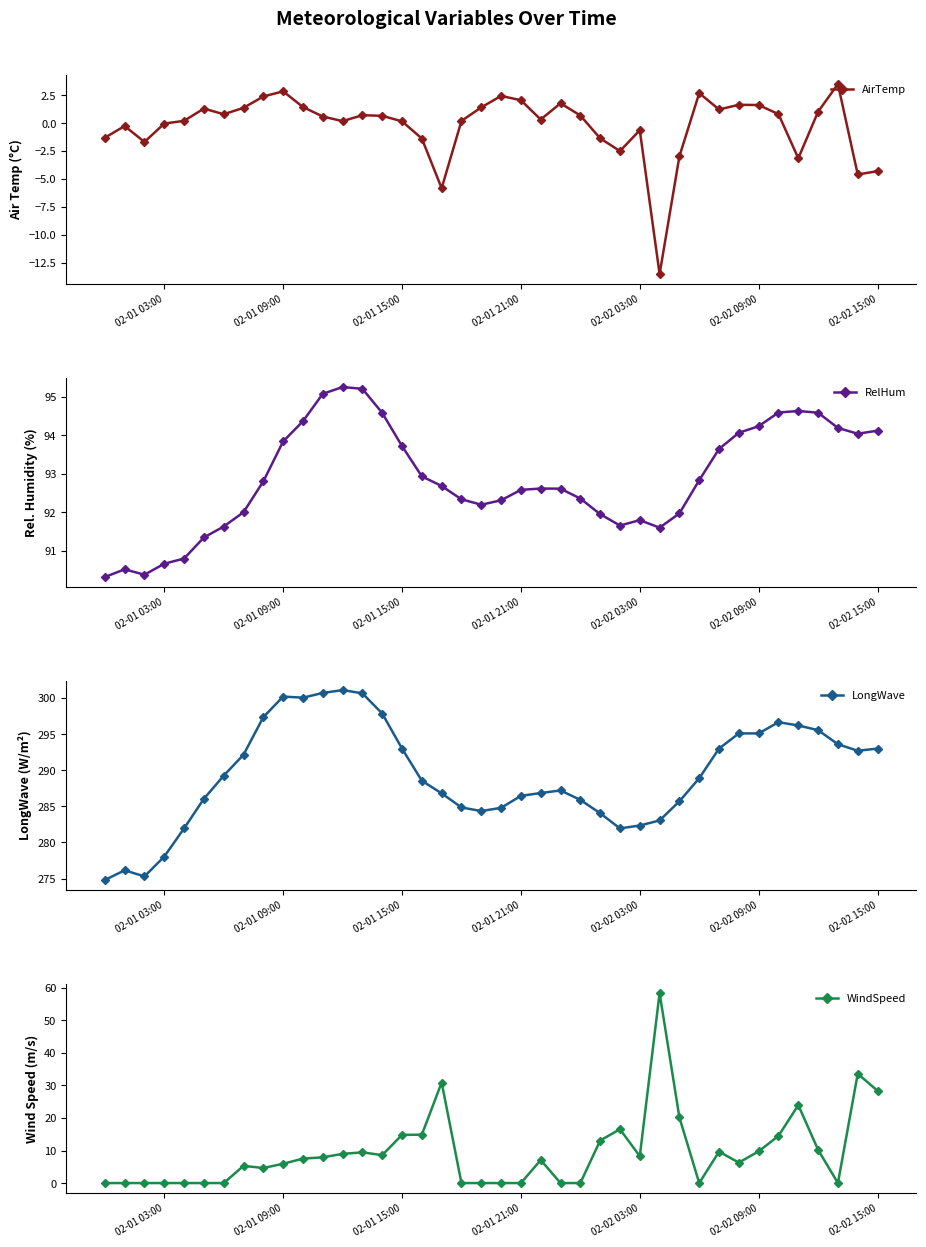

Does the chart have visible grid lines?

No